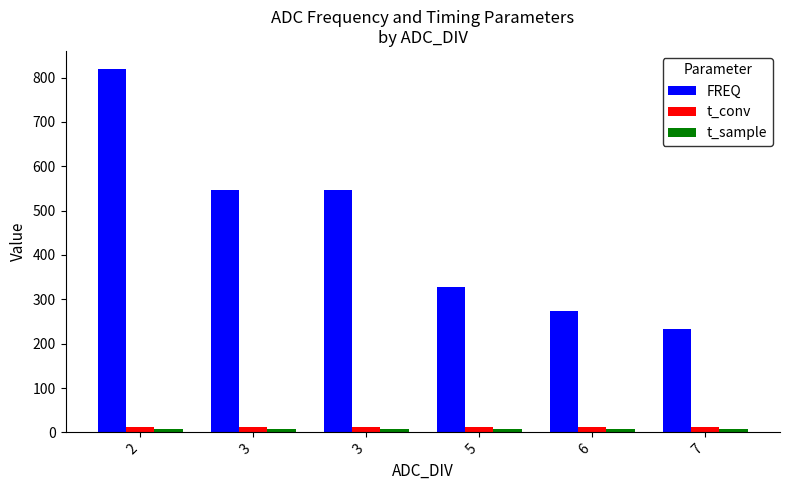

Reading left to right, what are all the values shown in this chart?

FREQ: 2=819.2	3=546.1	3=546.1	5=327.7	6=273.1	7=234.1
t_conv: 2=12.0	3=12.0	3=12.0	5=12.0	6=12.0	7=12.0
t_sample: 2=8.0	3=8.0	3=8.0	5=8.0	6=8.0	7=8.0